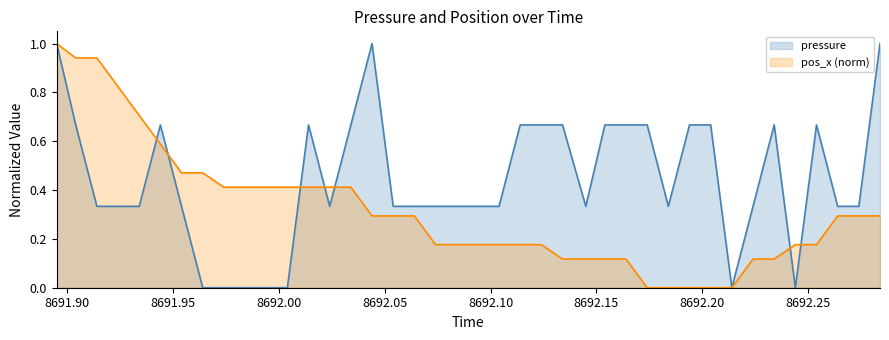

List the series in order of their overall mean, highest first.

pressure, pos_x (norm)